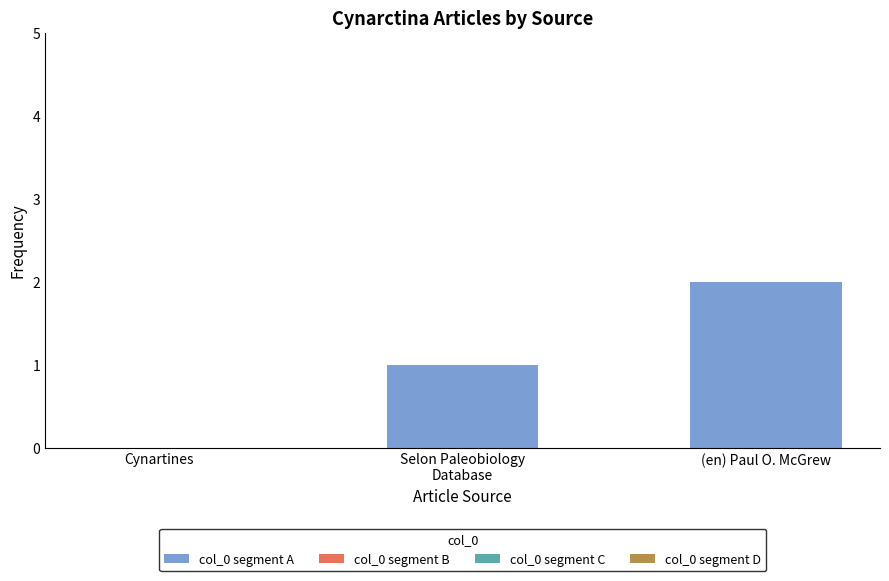

What is the sum of all values?

3